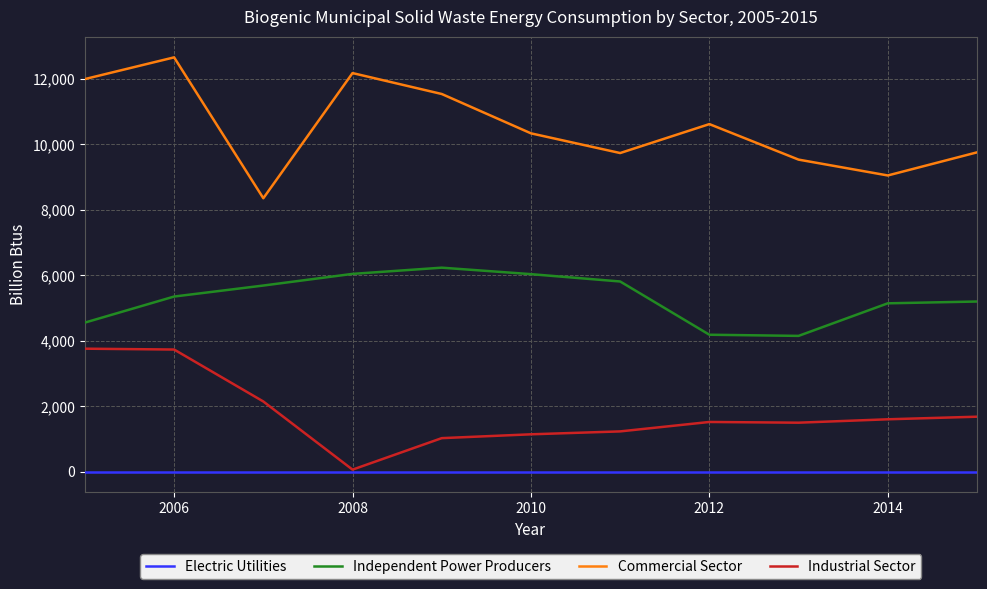

Rank the series by their maximum value, from highest to lowest.

Commercial Sector, Independent Power Producers, Industrial Sector, Electric Utilities